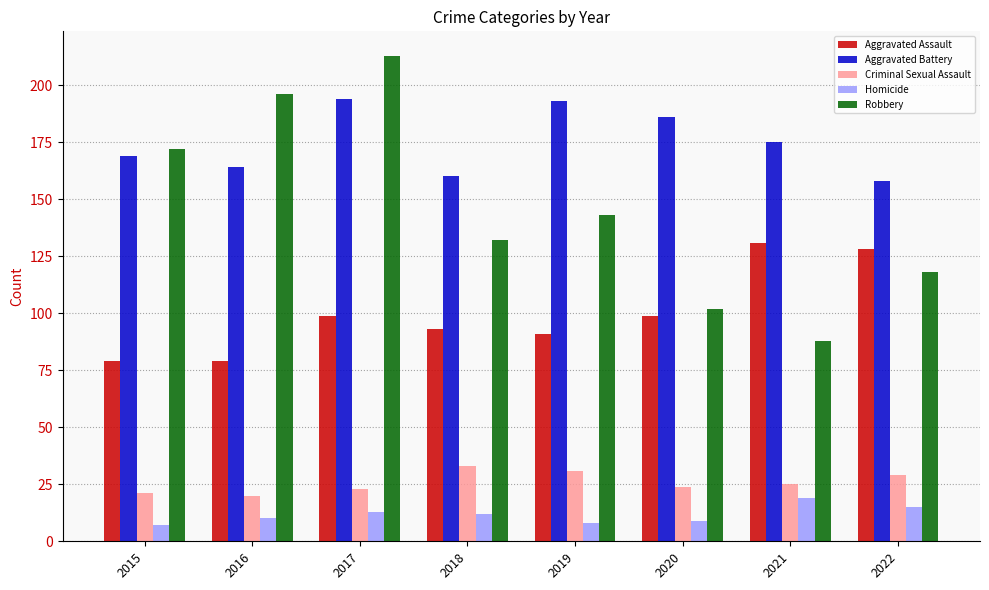

The value of Aggravated Battery at 2020 is 317. True or false?

False